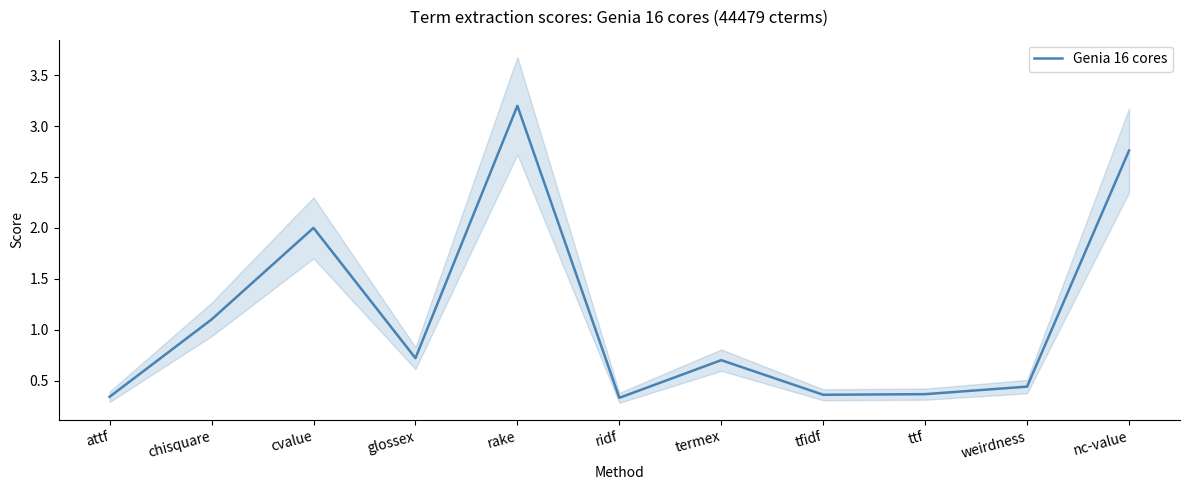

What position from the right is rake?

7